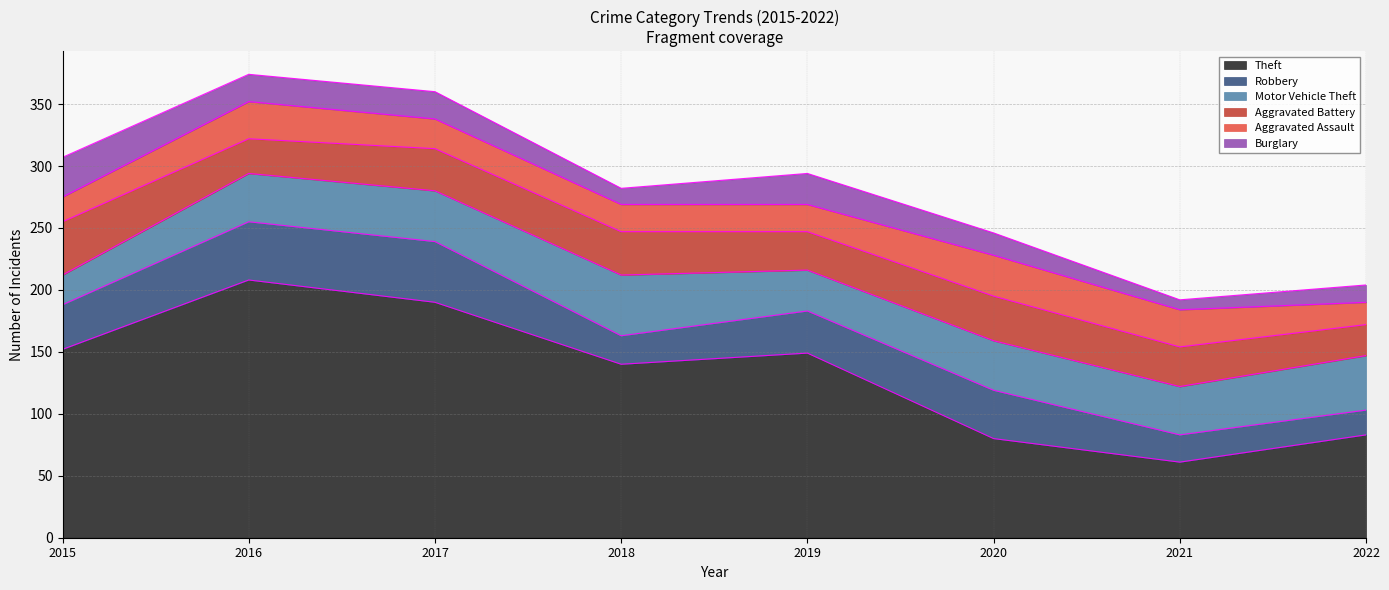

Which series has the widest spread of values?

Theft